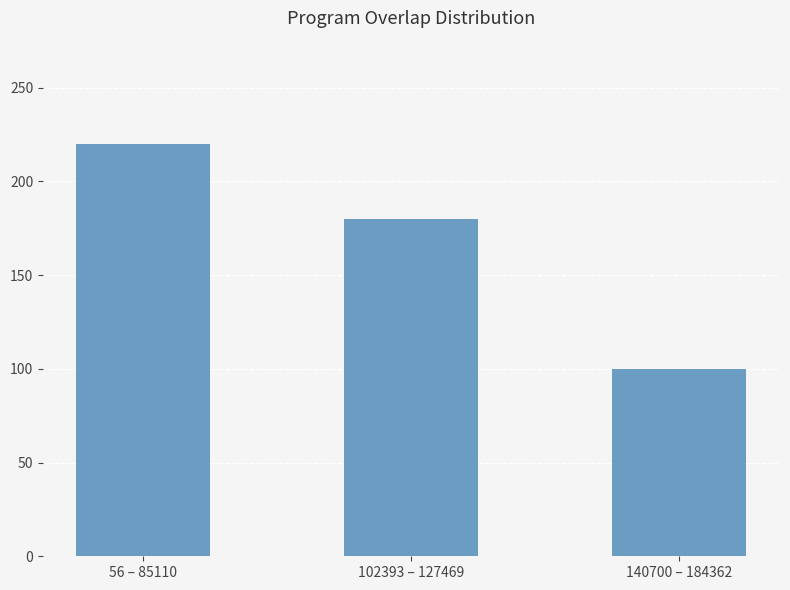

What position from the left is 140700 – 184362?

3